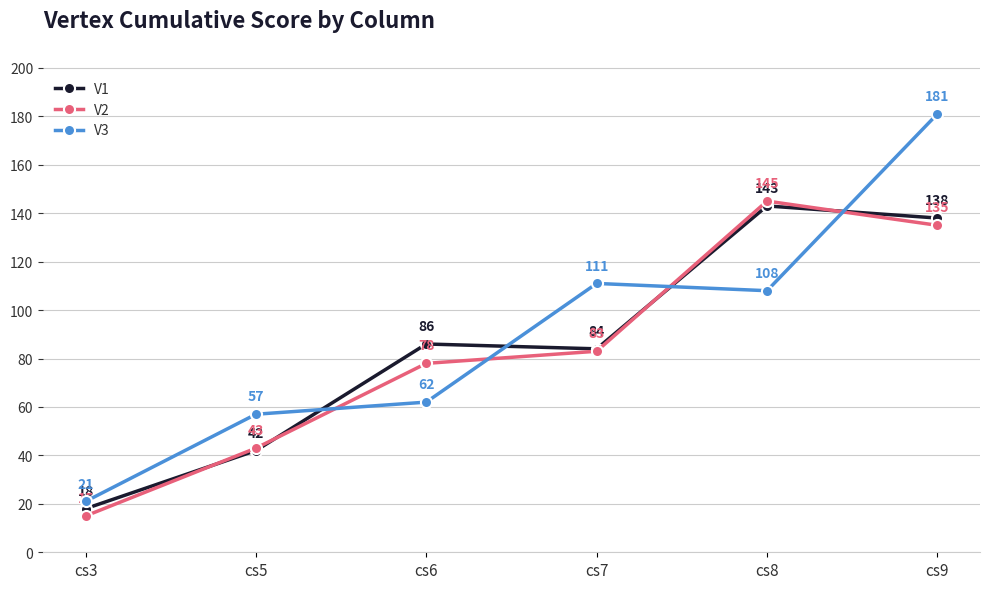

Is it true that V1 equals 84 at cs7?

True